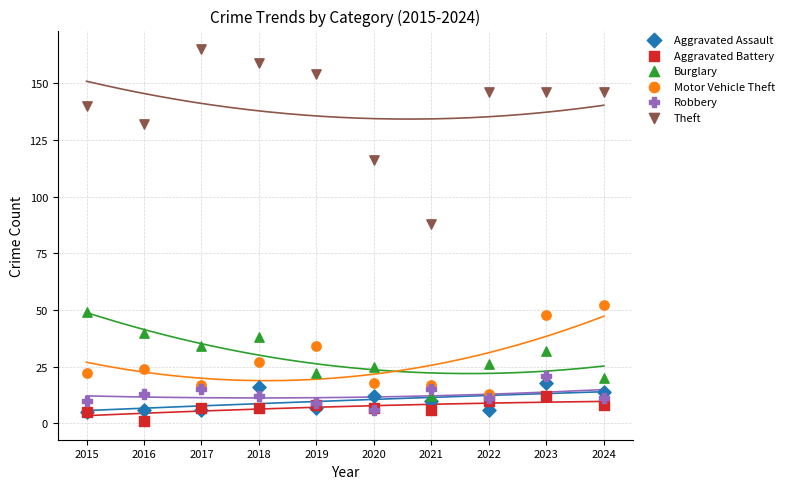

Which series has the largest Y range (max minus min)?

Theft